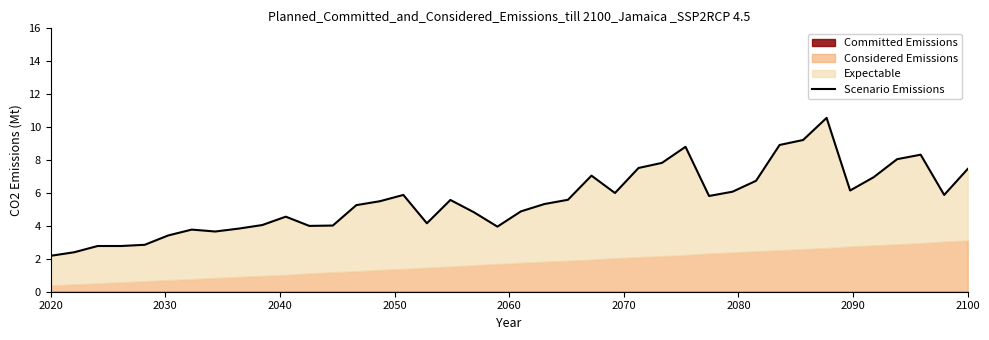

What is the minimum value shown in the chart?

2.2